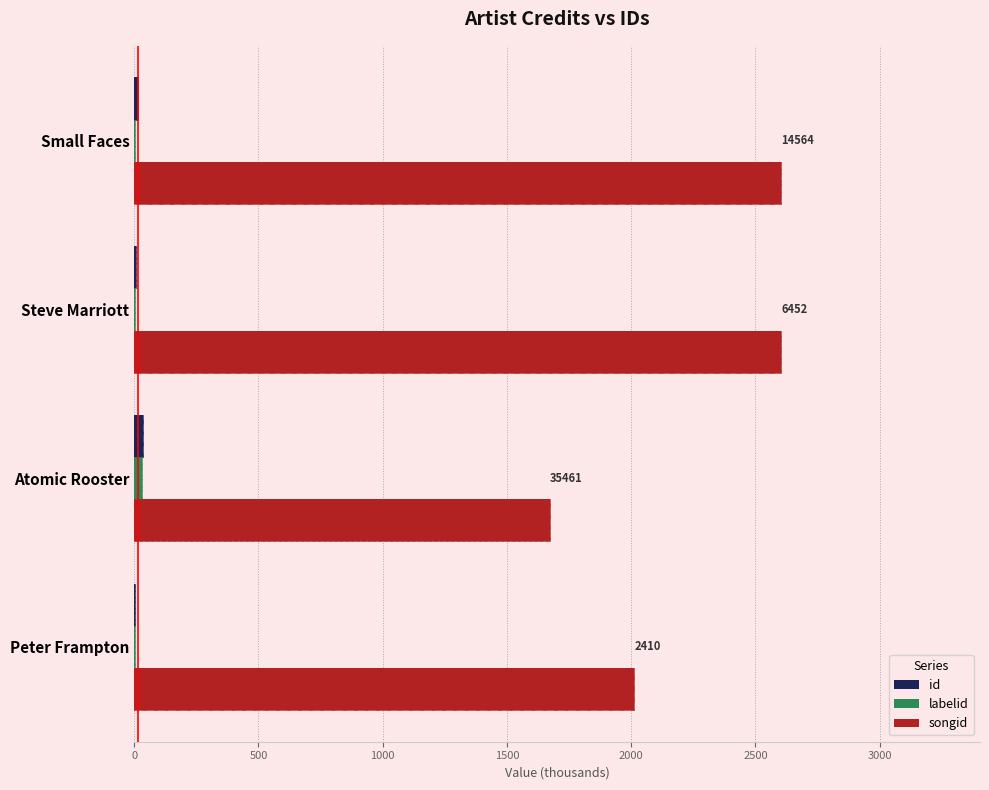

Reading left to right, list all the values displayed in this chart.

id: 2.4	35.5	6.5	14.6
labelid: 3.4	32.1	2.3	2.3
songid: 2011.7	1671.5	2603.8	2603.8